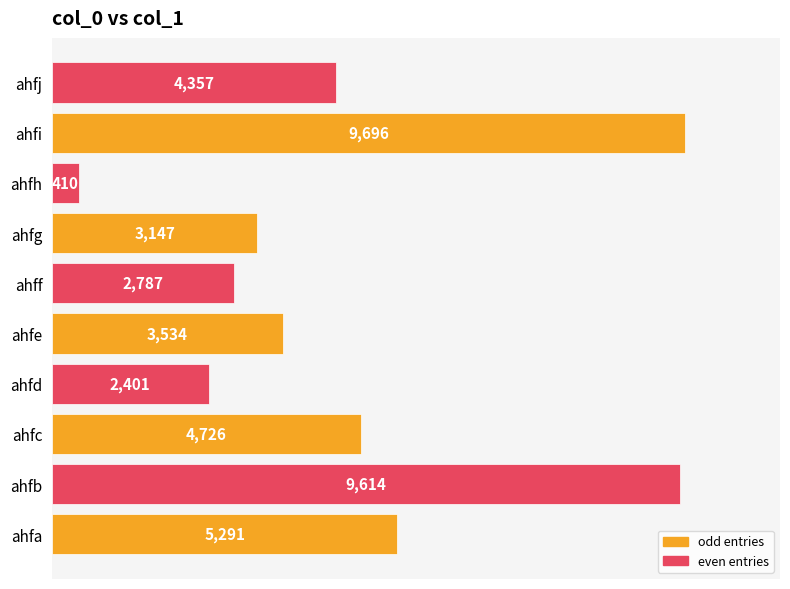

What is the minimum value shown in the chart?

410